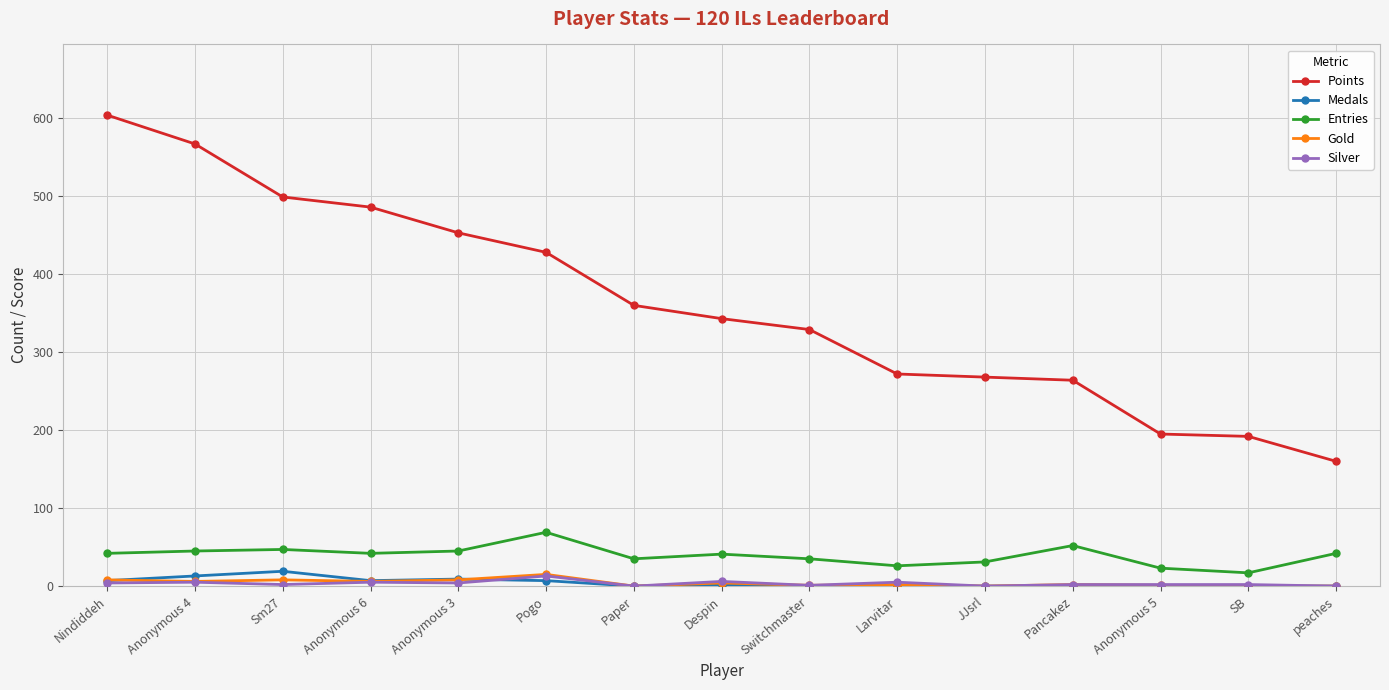

What is the maximum value shown in the chart?

604